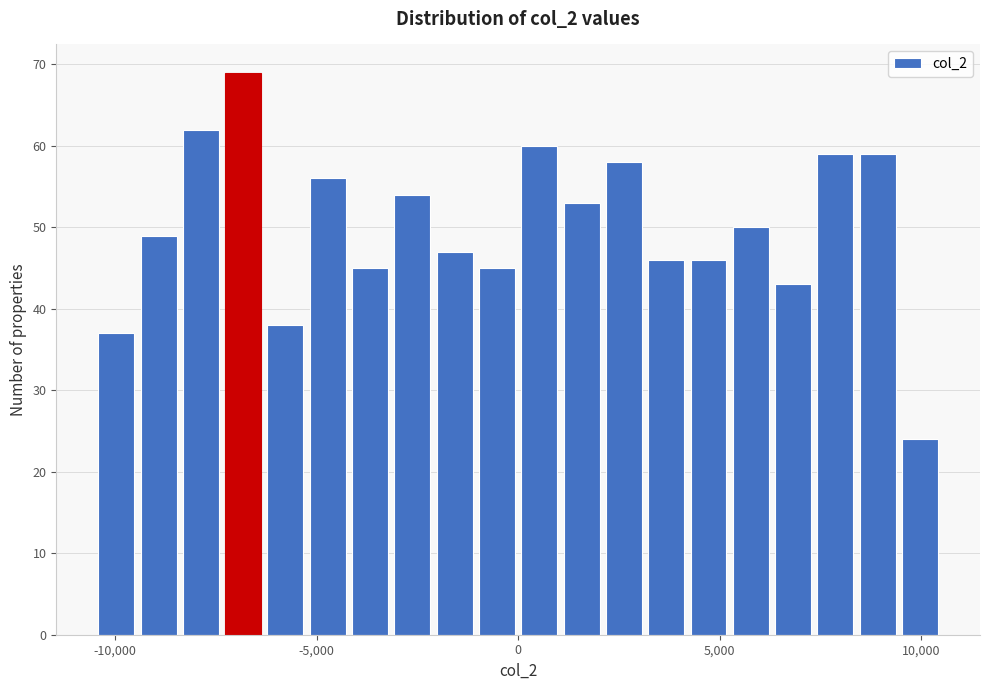

Around what value on the x-axis is the tallest bar? Give the approximate position of its centre, as read against the axis.

-7000